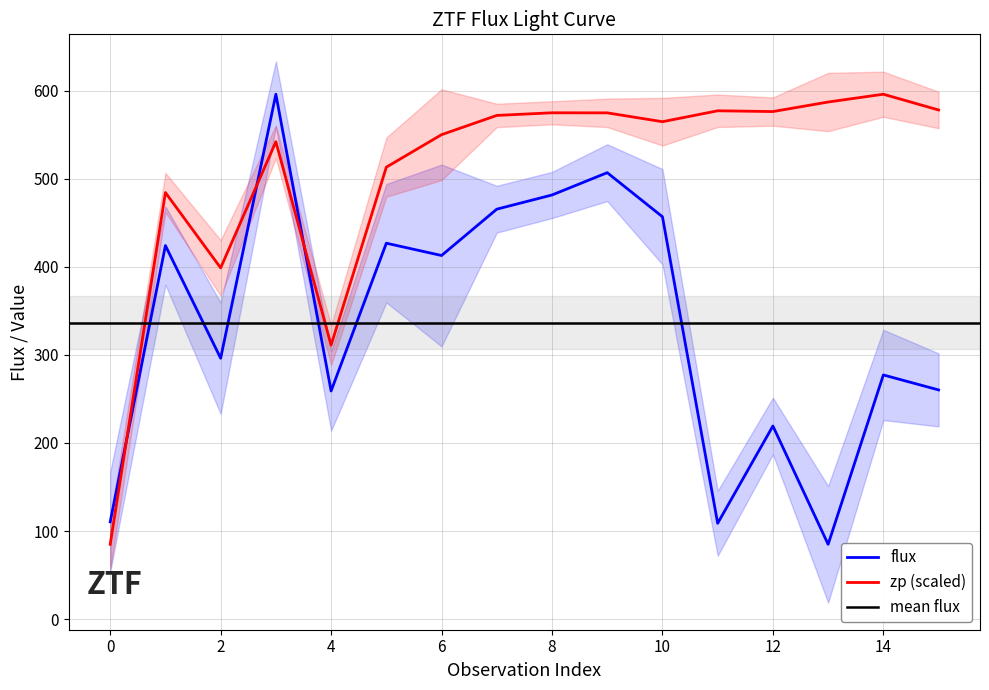

At which category does the chart reach its peak across all series?

3